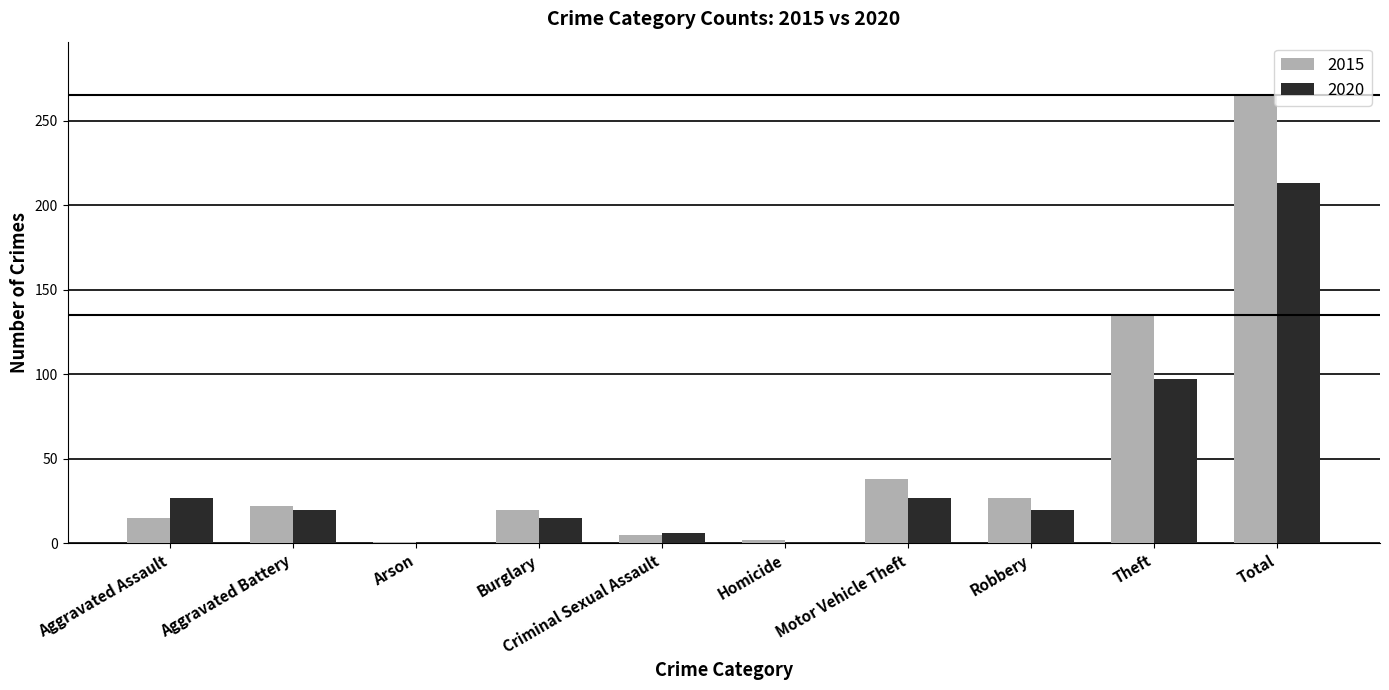

What are all the series names shown in the legend?

2015, 2020